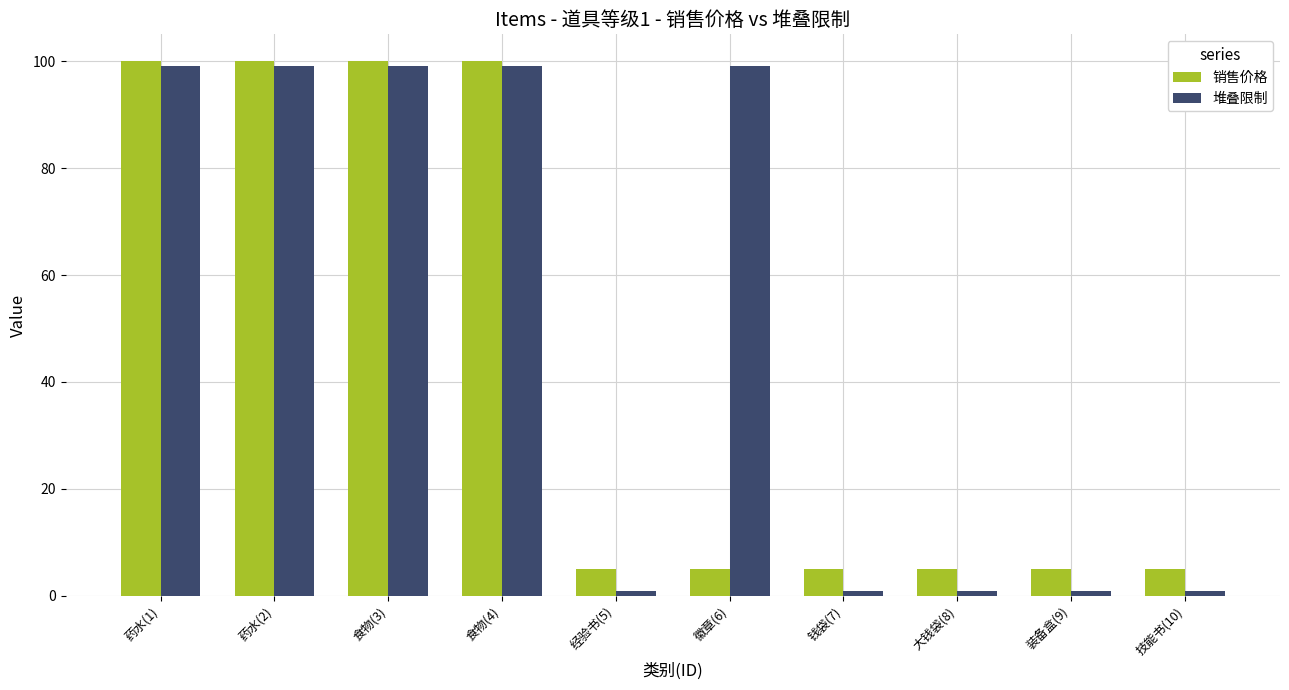

Rank the series by their average value, from highest to lowest.

堆叠限制, 销售价格